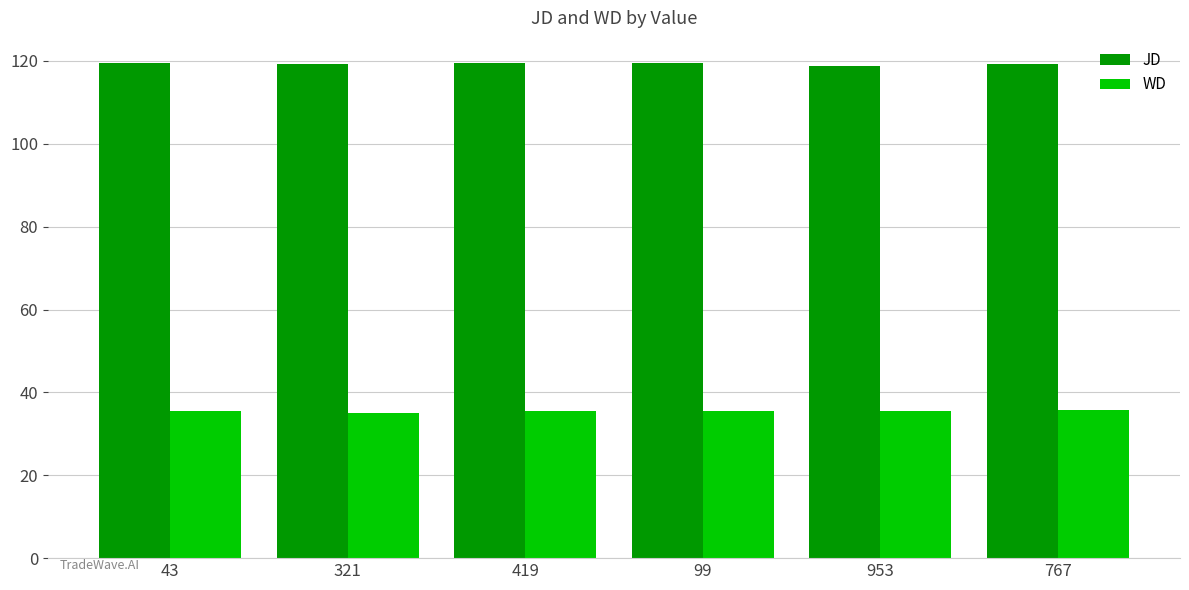

Rank the series by their maximum value, from highest to lowest.

JD, WD